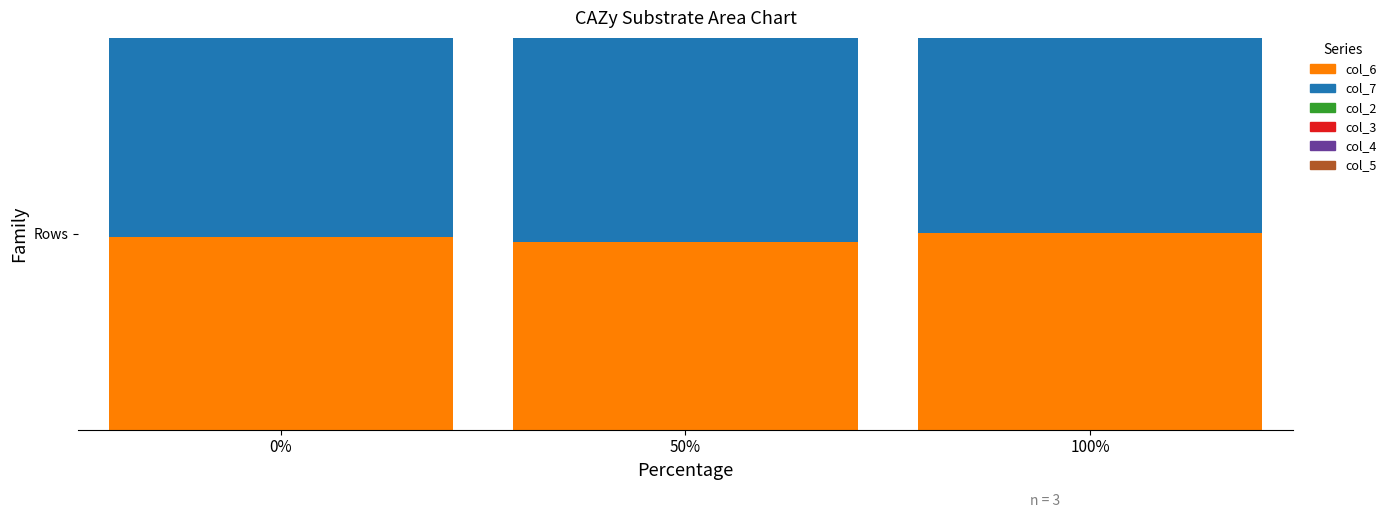

At 50%, list the series in order from smallest to largest.

col_2, col_3, col_4, col_5, col_6, col_7